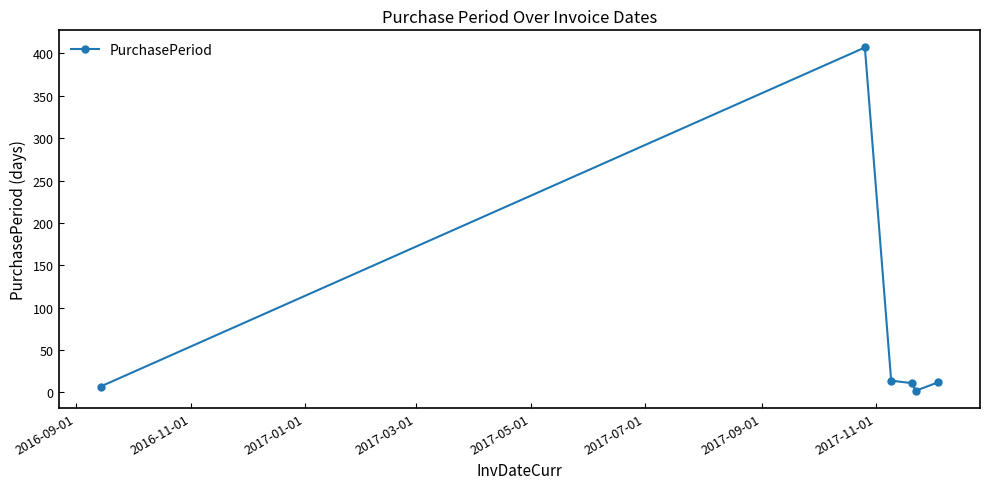

What is the value of the 3rd point from the left?

14